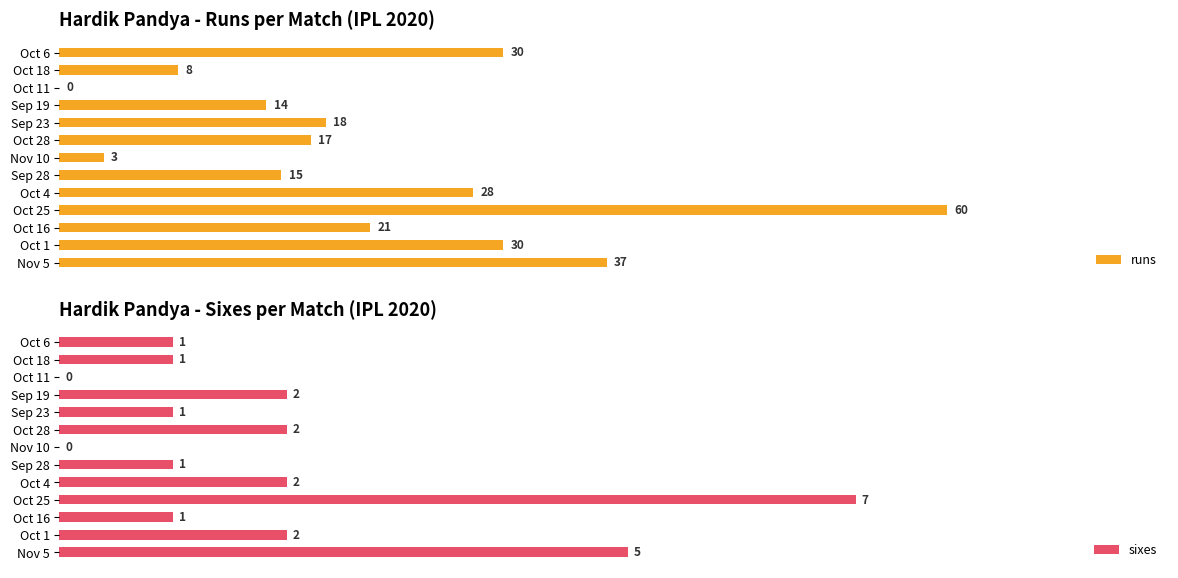

Which category has the highest value in the sixes series?

Oct 25